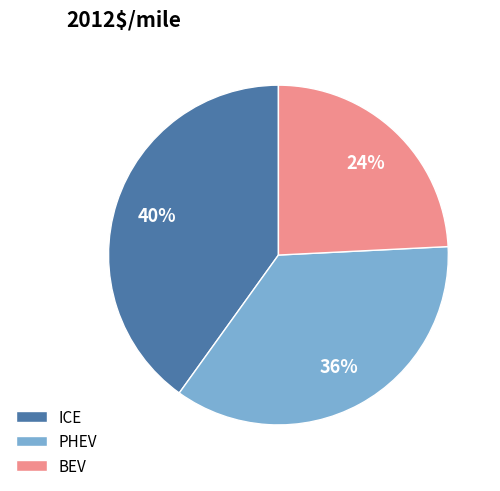

To the nearest percent, what is the average slice percentage?

33%